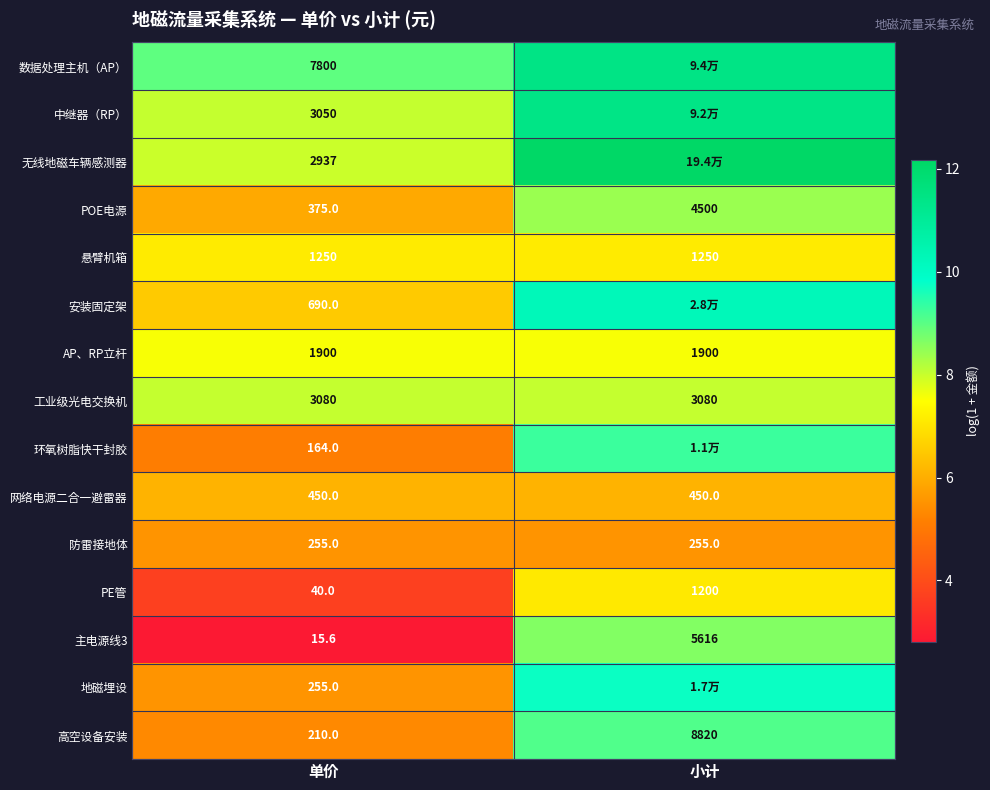

True or false: 网络电源二合一避雷器 has a value of 8.1 at 小计.

False